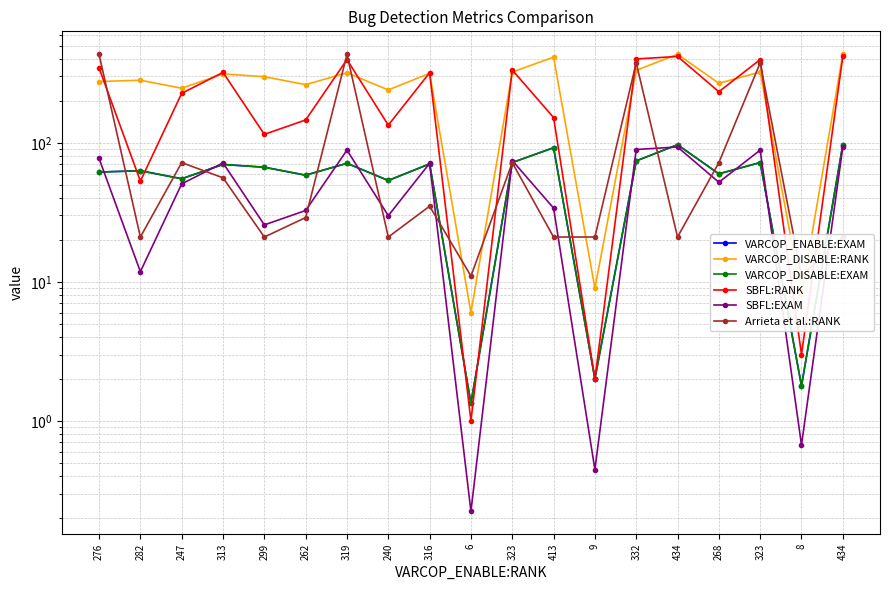

Rank the series at 319 from highest to lowest value.

Arrieta et al.:RANK, SBFL:RANK, VARCOP_DISABLE:RANK, SBFL:EXAM, VARCOP_ENABLE:EXAM, VARCOP_DISABLE:EXAM